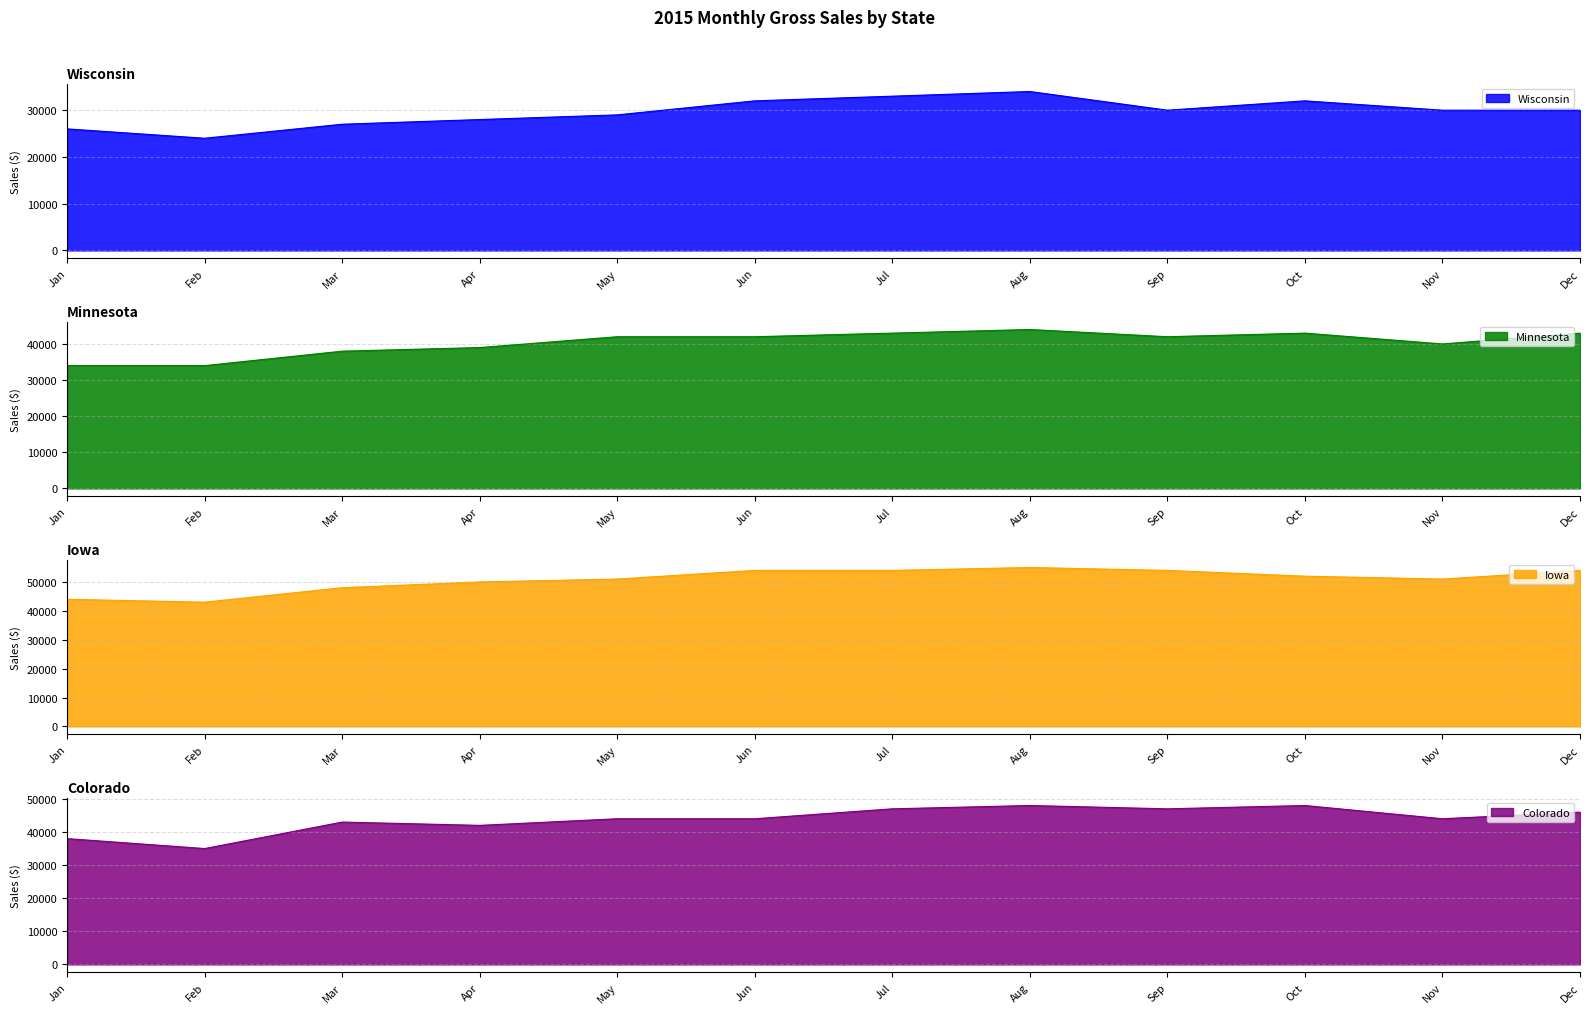

Rank the categories by Wisconsin value from lowest to highest.

Feb, Jan, Mar, Apr, May, Sep, Nov, Dec, Jun, Oct, Jul, Aug